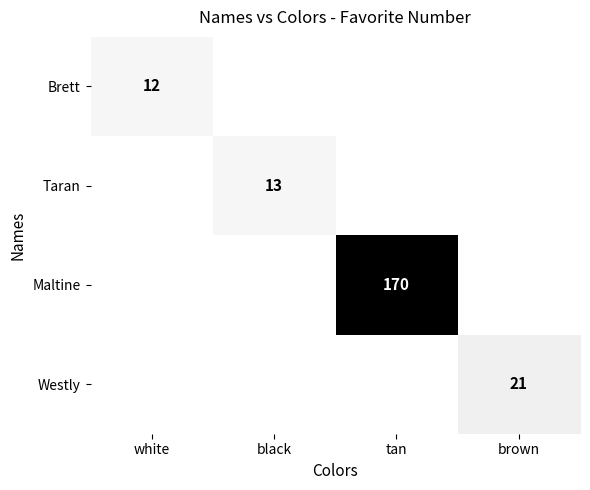

The value of Maltine at tan is 170. True or false?

True